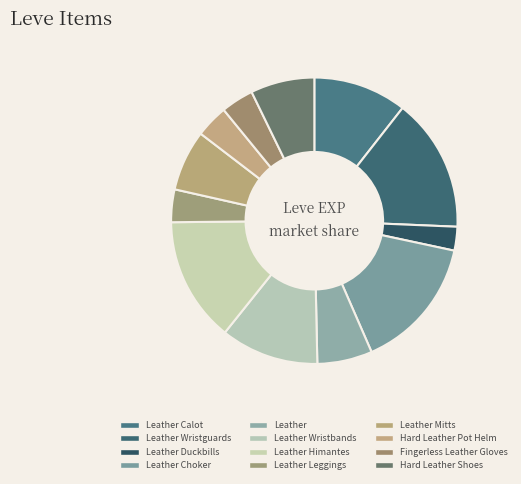

How many segments does this pie chart have?

12